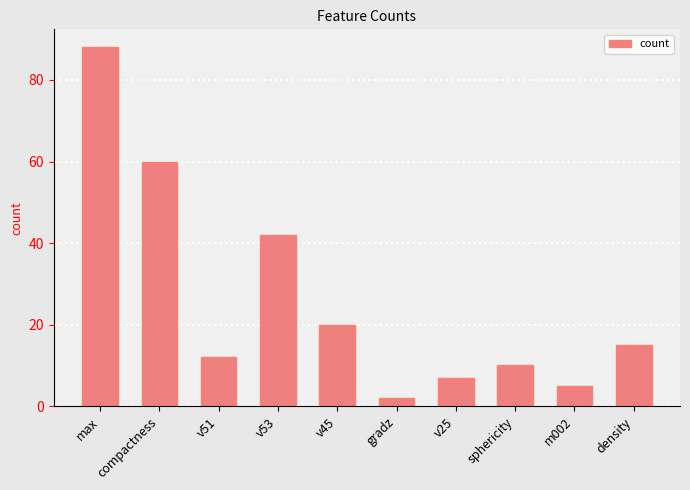

Where is the data nearest to the value 45?

v53